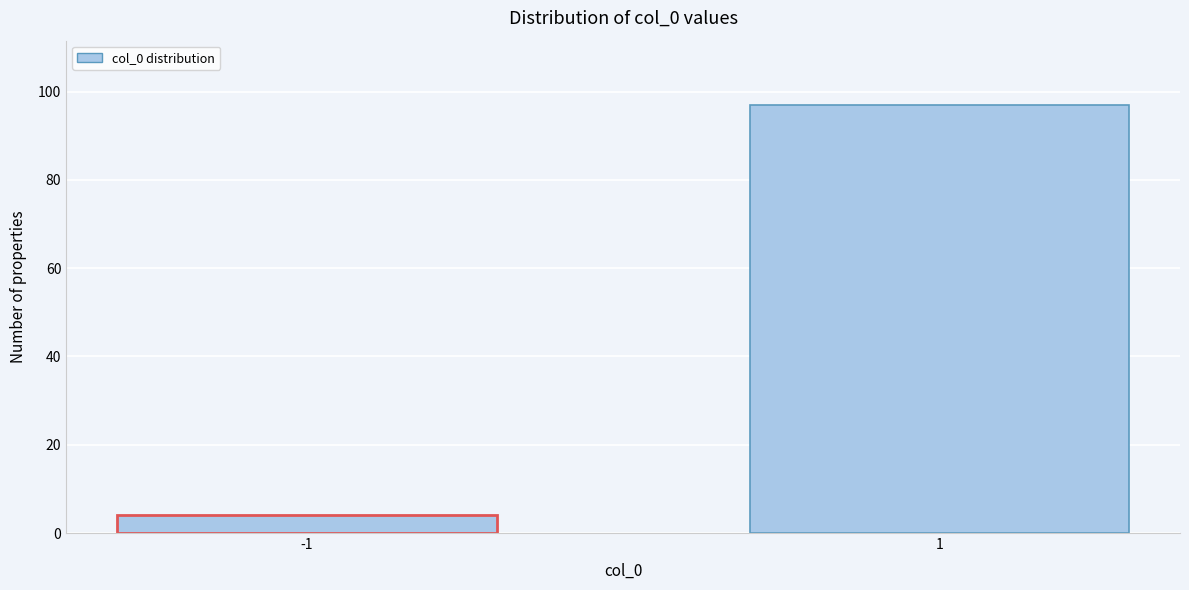

Reading left to right, what are all the values shown in this chart?

-1=4	1=97